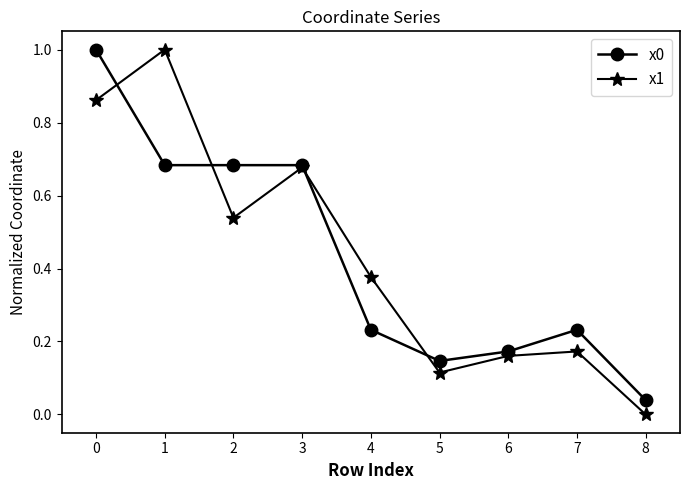

Between 4 and 5, which series saw the biggest shift?

x1